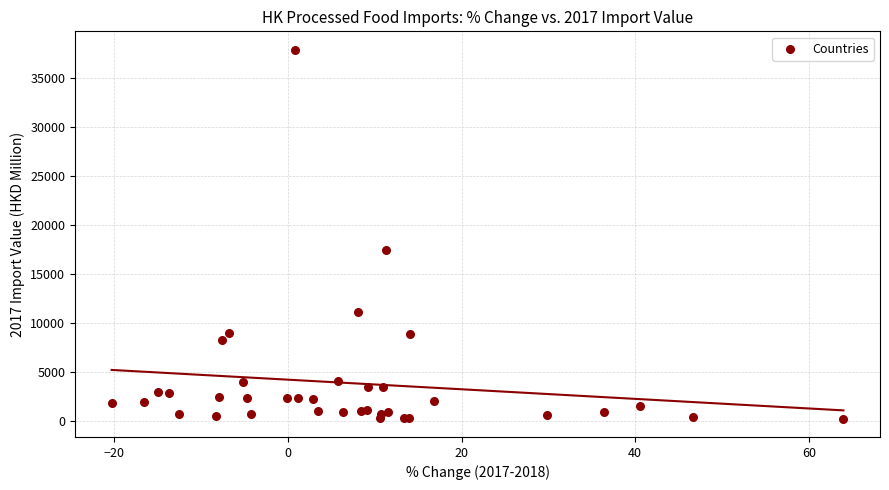

What Y value in the scatter plot is closest to 19060?

17407.8